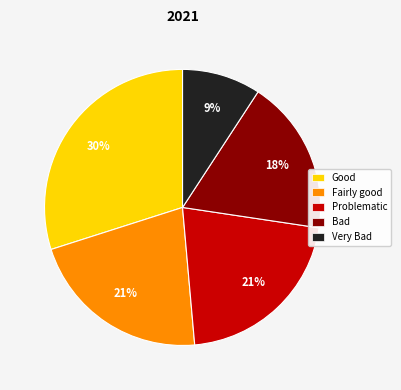

Do Problematic and Very Bad together represent more than half of the pie?

No